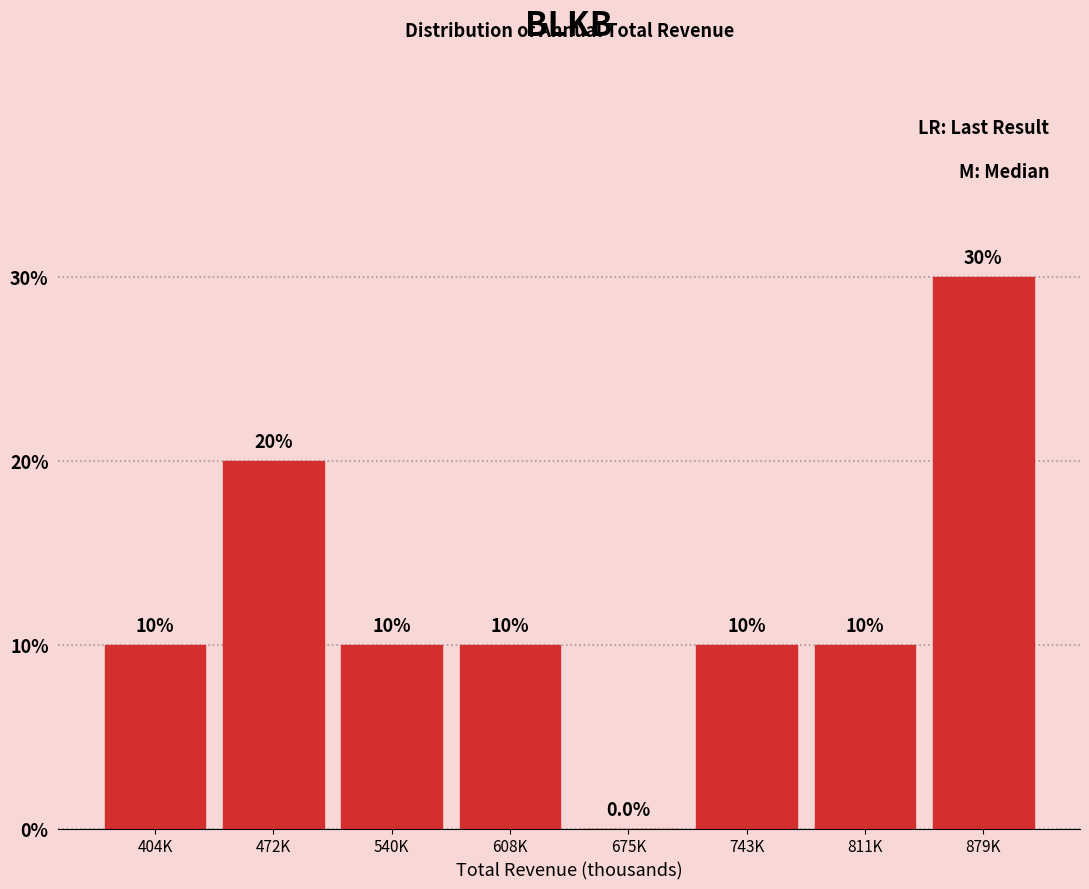

Reading left to right, what are all the values shown in this chart?

404K=10	472K=20	540K=10	608K=10	675K=0	743K=10	811K=10	879K=30